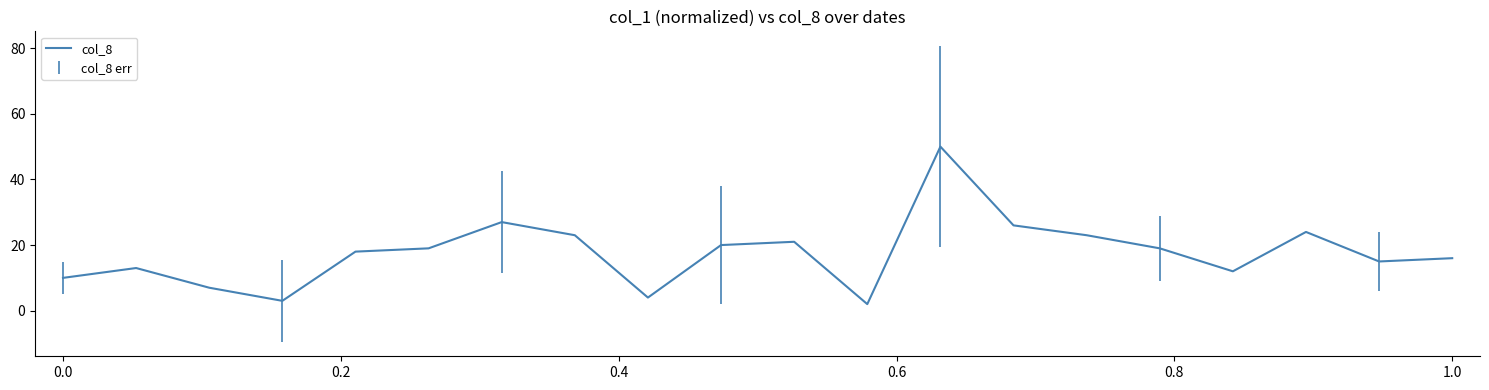

Reading left to right, transcribe all the data shown in this chart.

10	13	7	3	18	19	27	23	4	20	21	2	50	26	23	19	12	24	15	16